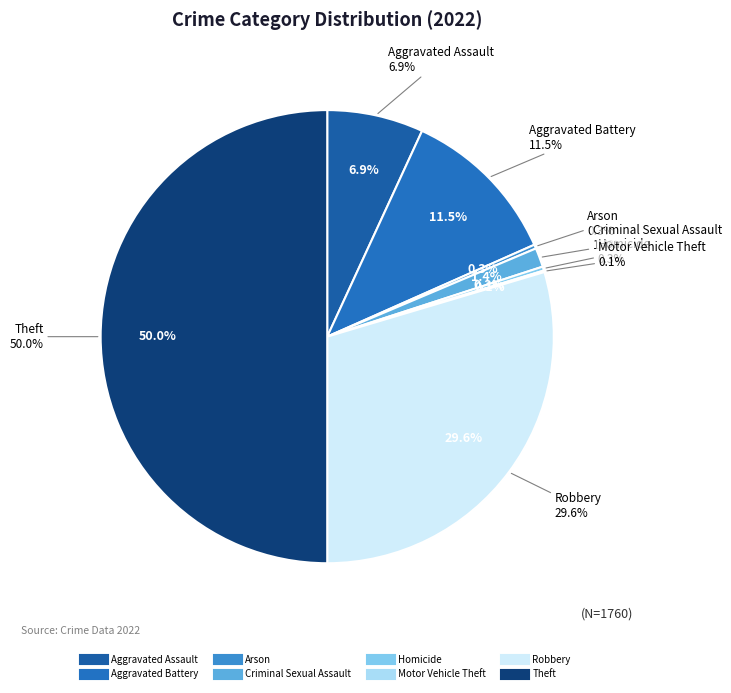

The Theft slice represents 42% of the pie. True or false?

False